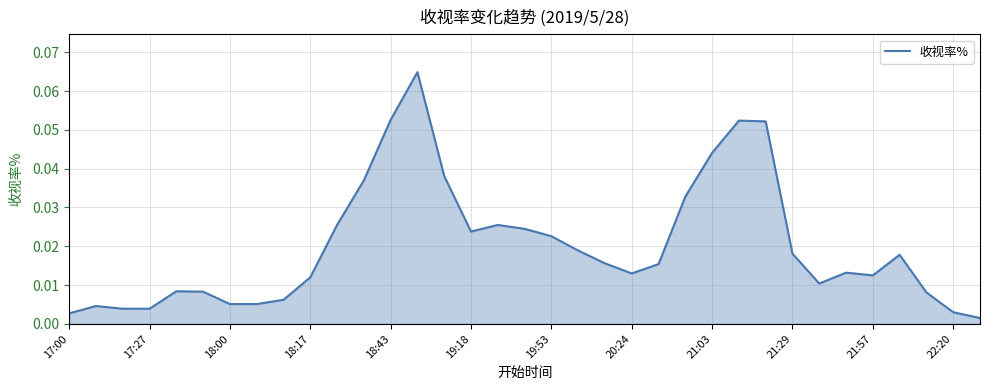

What is the sum of all values?

0.7